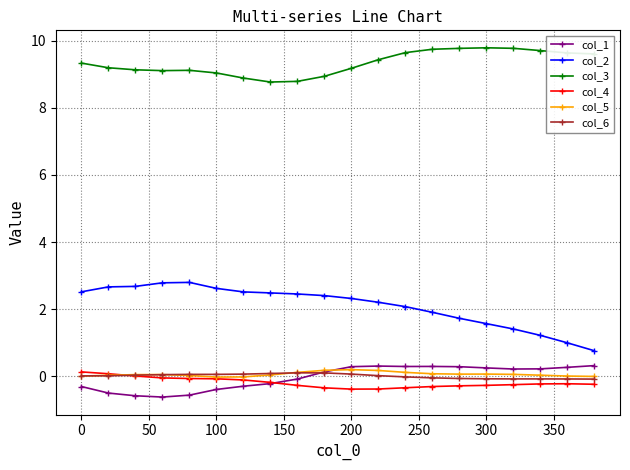

True or false: col_5 and col_3 cross at least once.

False